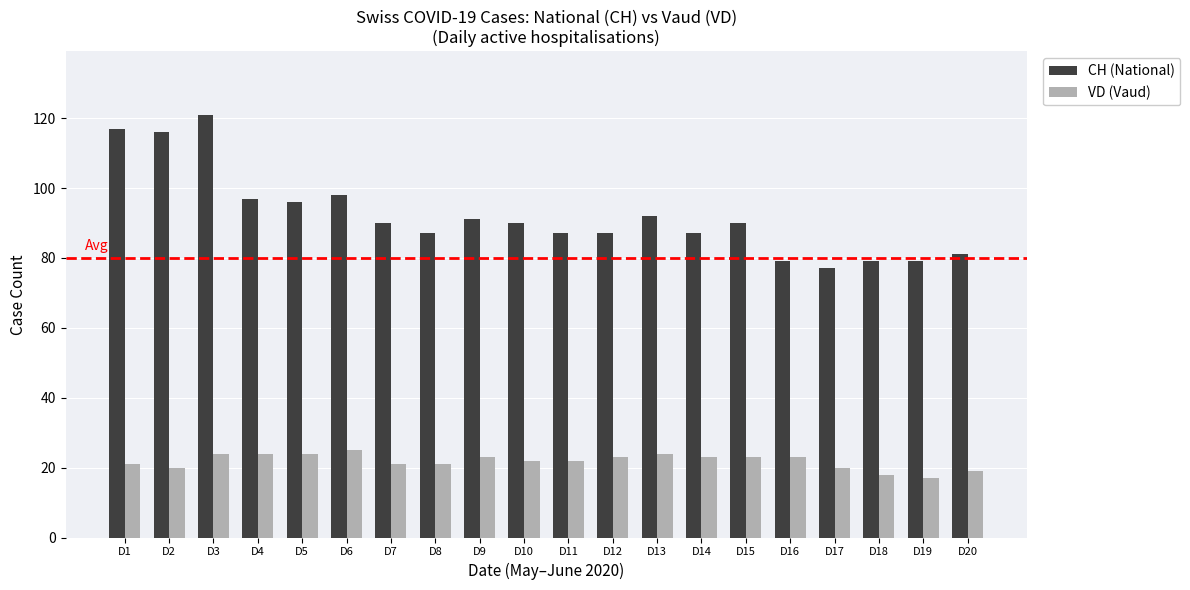

Is the value of VD (Vaud) at D12 greater than the value of CH (National) at D15?

No